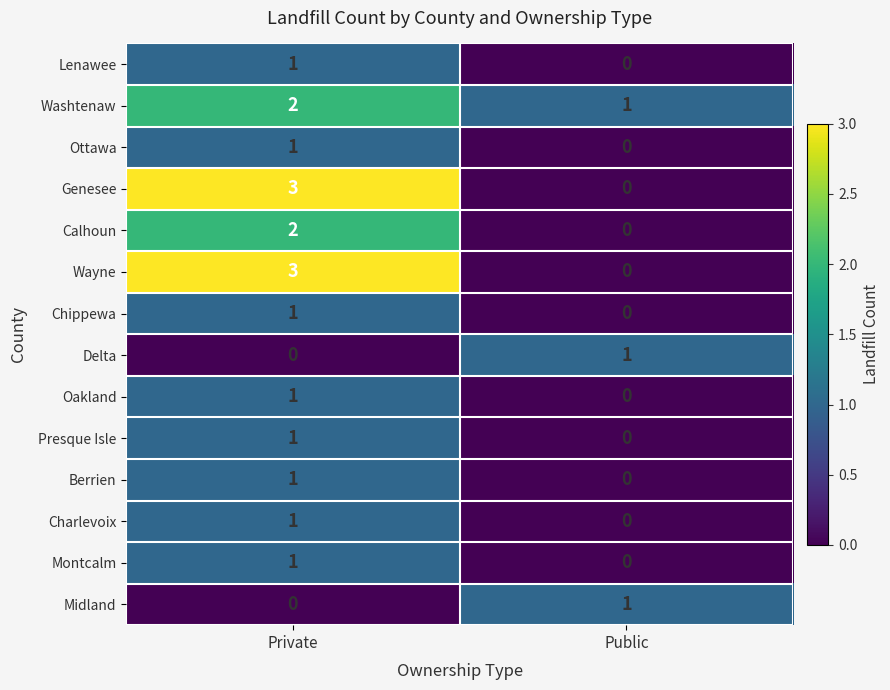

Which category has the highest value in the Montcalm series?

Private